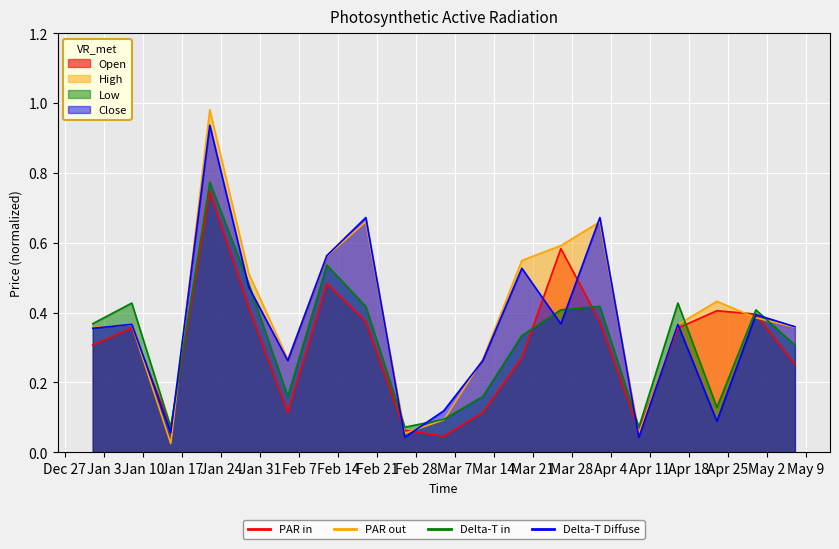

What is the greatest value displayed?

1.0